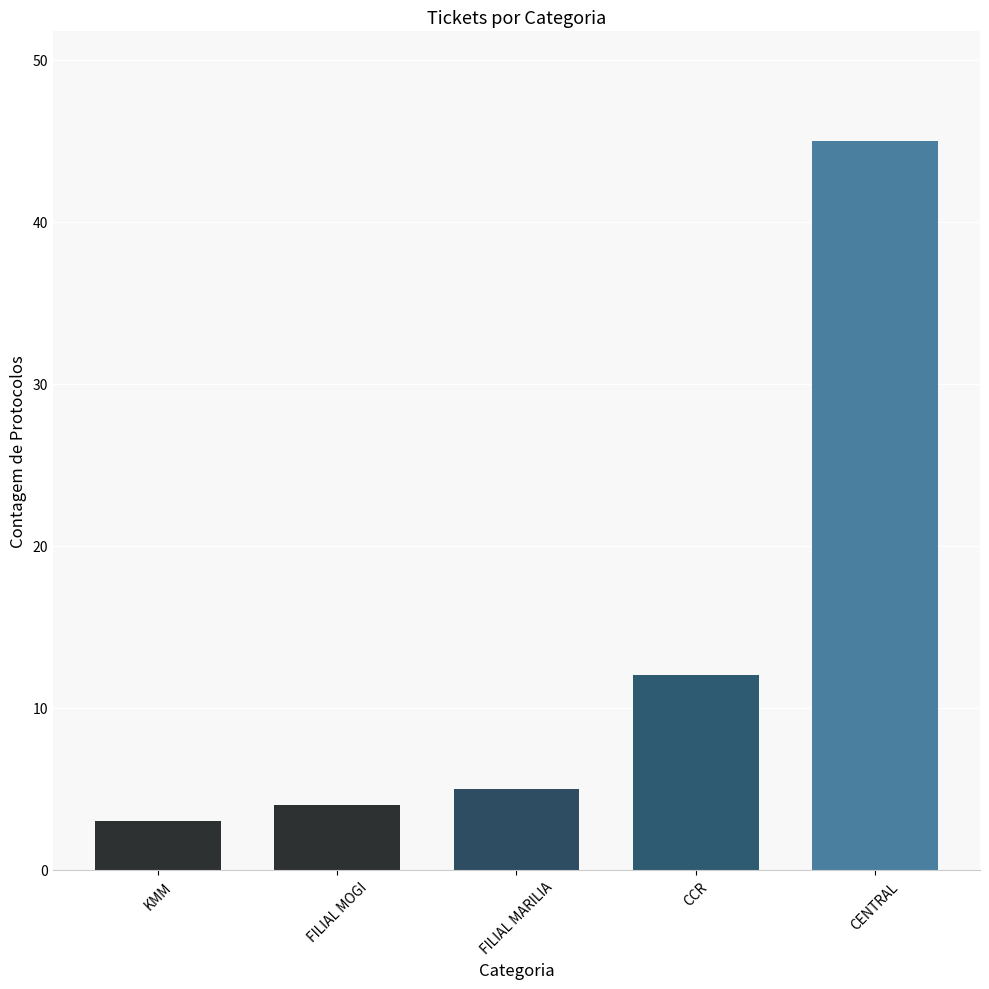

What is the sum of the values at FILIAL MOGI and CENTRAL?

49